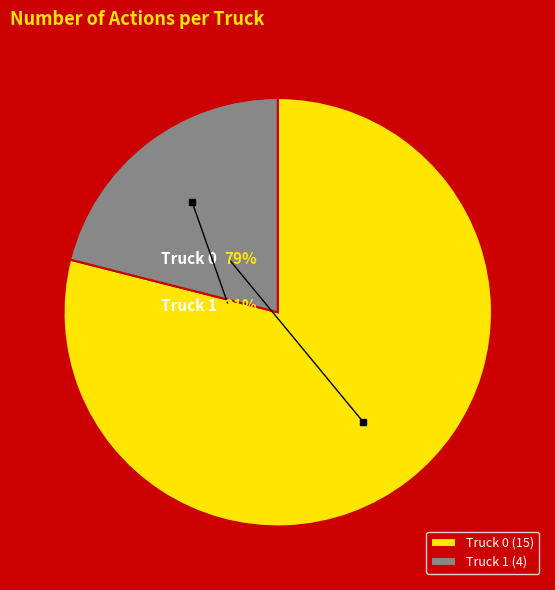

To the nearest percent, what is the difference between the largest and smallest slice percentages?

58%